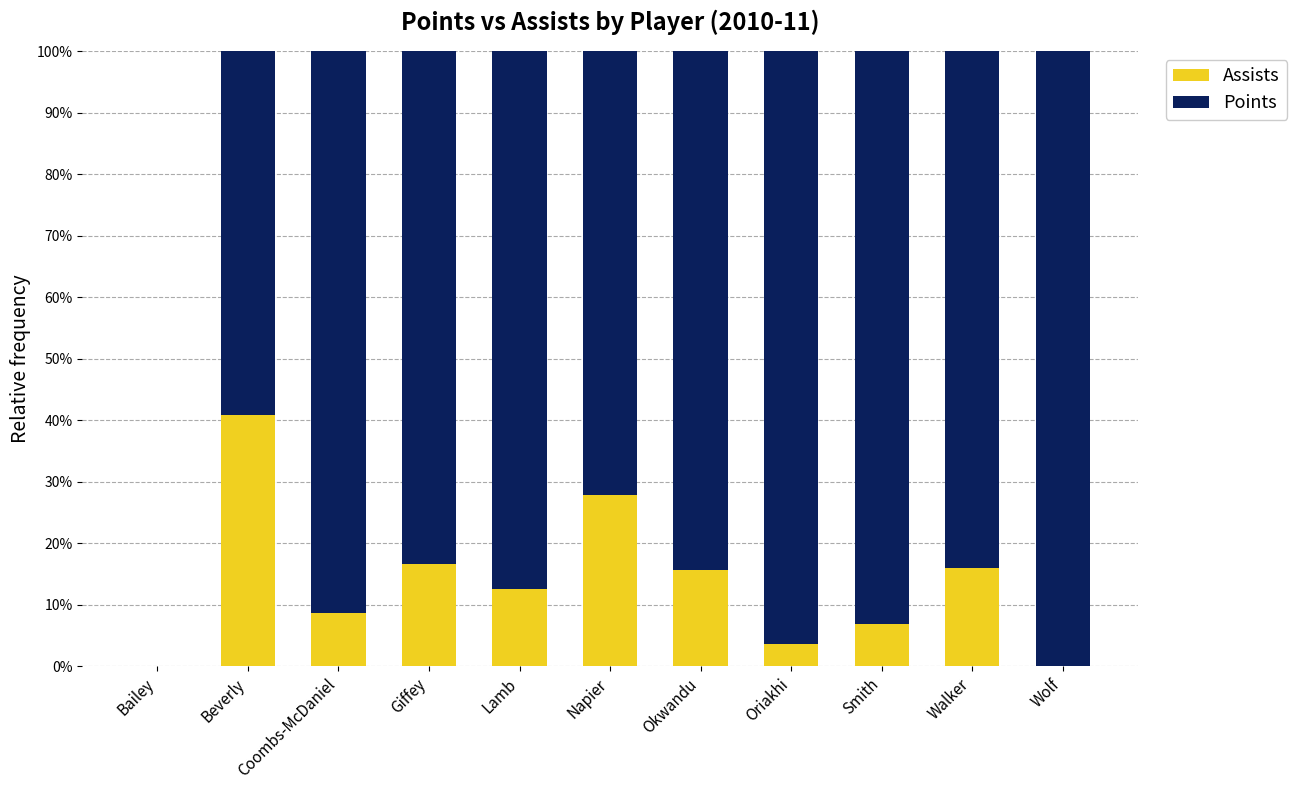

The value of Assists at Wolf is -25.0. True or false?

False